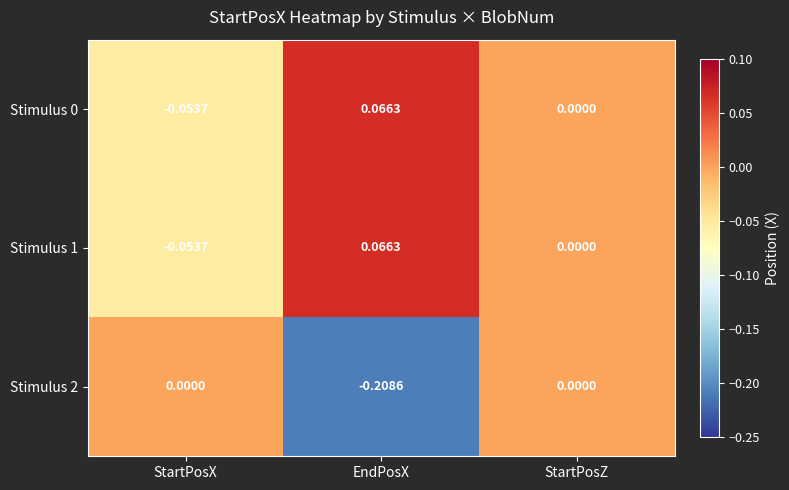

Where is Stimulus 1 nearest to the value 0?

StartPosZ